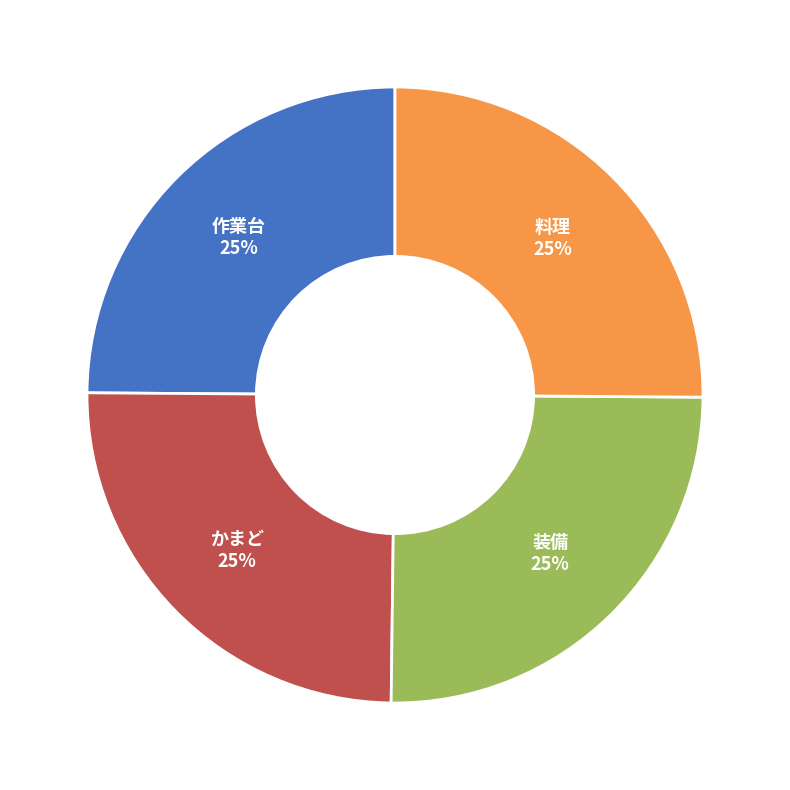

Is 作業台 the majority of the pie?

No